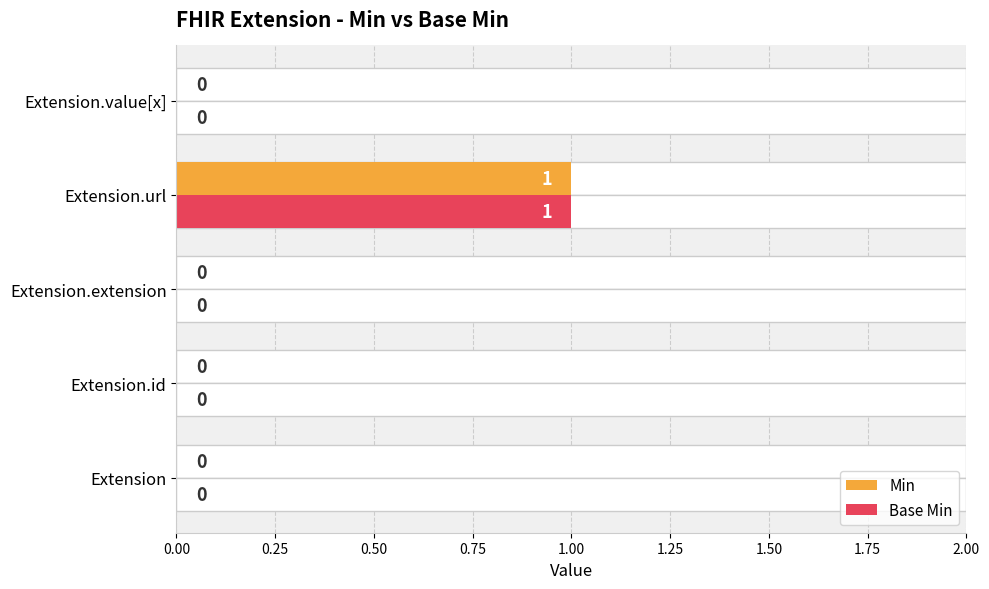

What is the total value across all series at Extension.url?

2